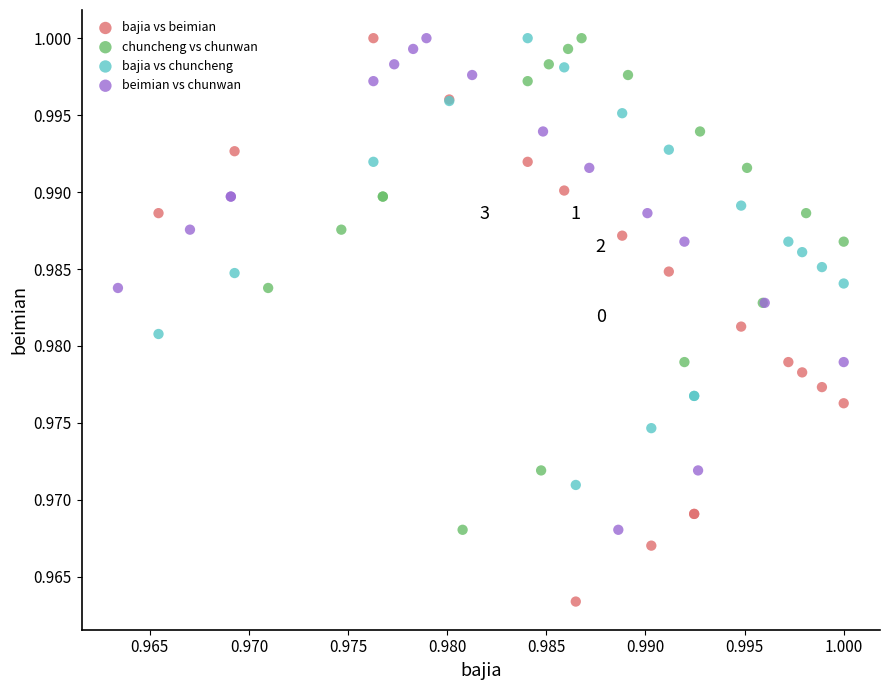

Which series contains the lowest Y value?

bajia vs beimian